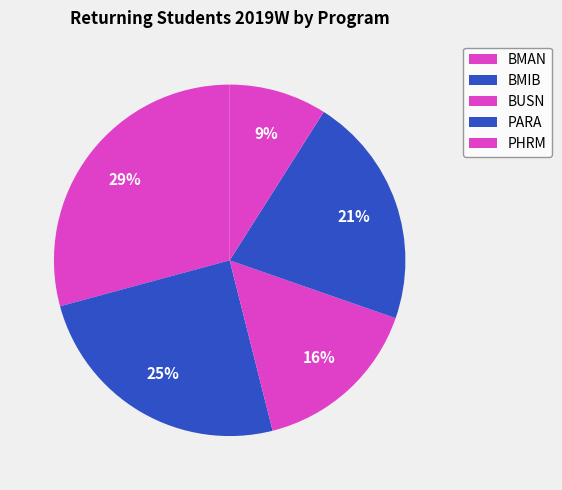

Do BMAN and PHRM together represent more than half of the pie?

No